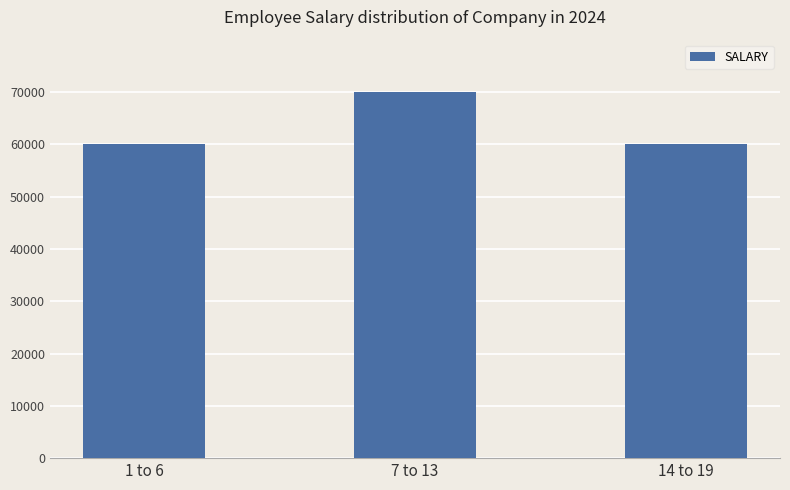

The value at 7 to 13 is 101358. True or false?

False